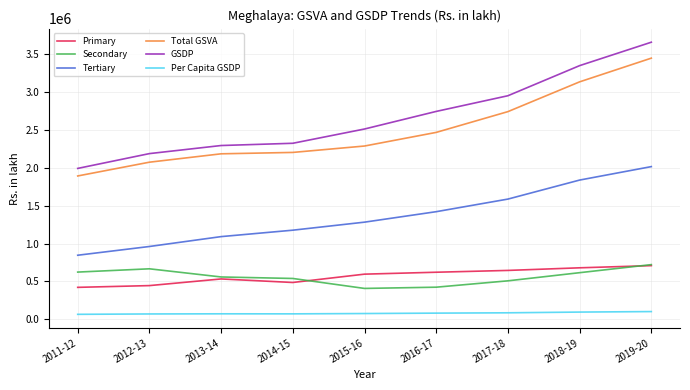

What is the smallest value displayed?

66304.1